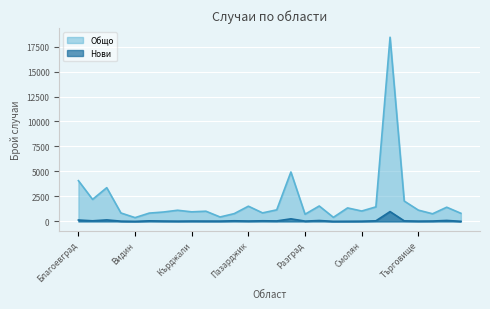

What is the value of the Нови point at the 27th from the left?

93